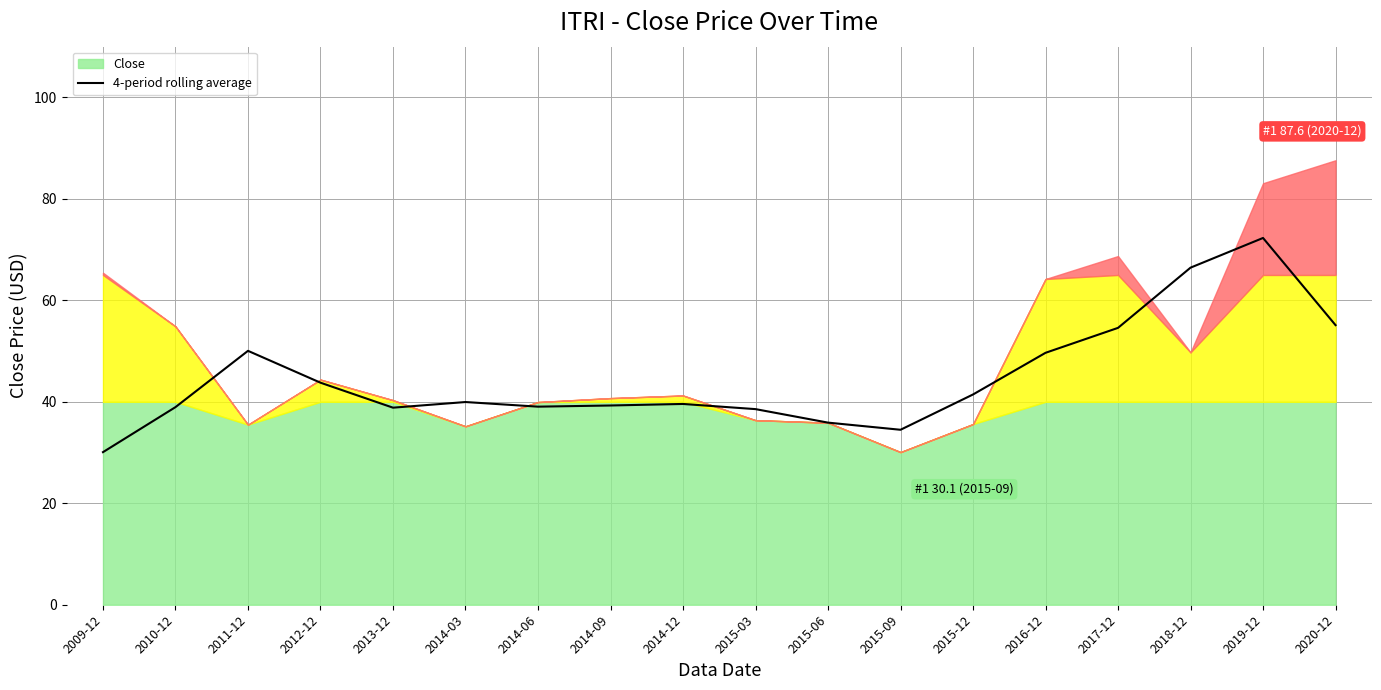

List the labels in order of value, smallest first.

2009-12, 2015-09, 2015-06, 2015-03, 2013-12, 2010-12, 2014-06, 2014-09, 2014-12, 2014-03, 2015-12, 2012-12, 2016-12, 2011-12, 2017-12, 2020-12, 2018-12, 2019-12